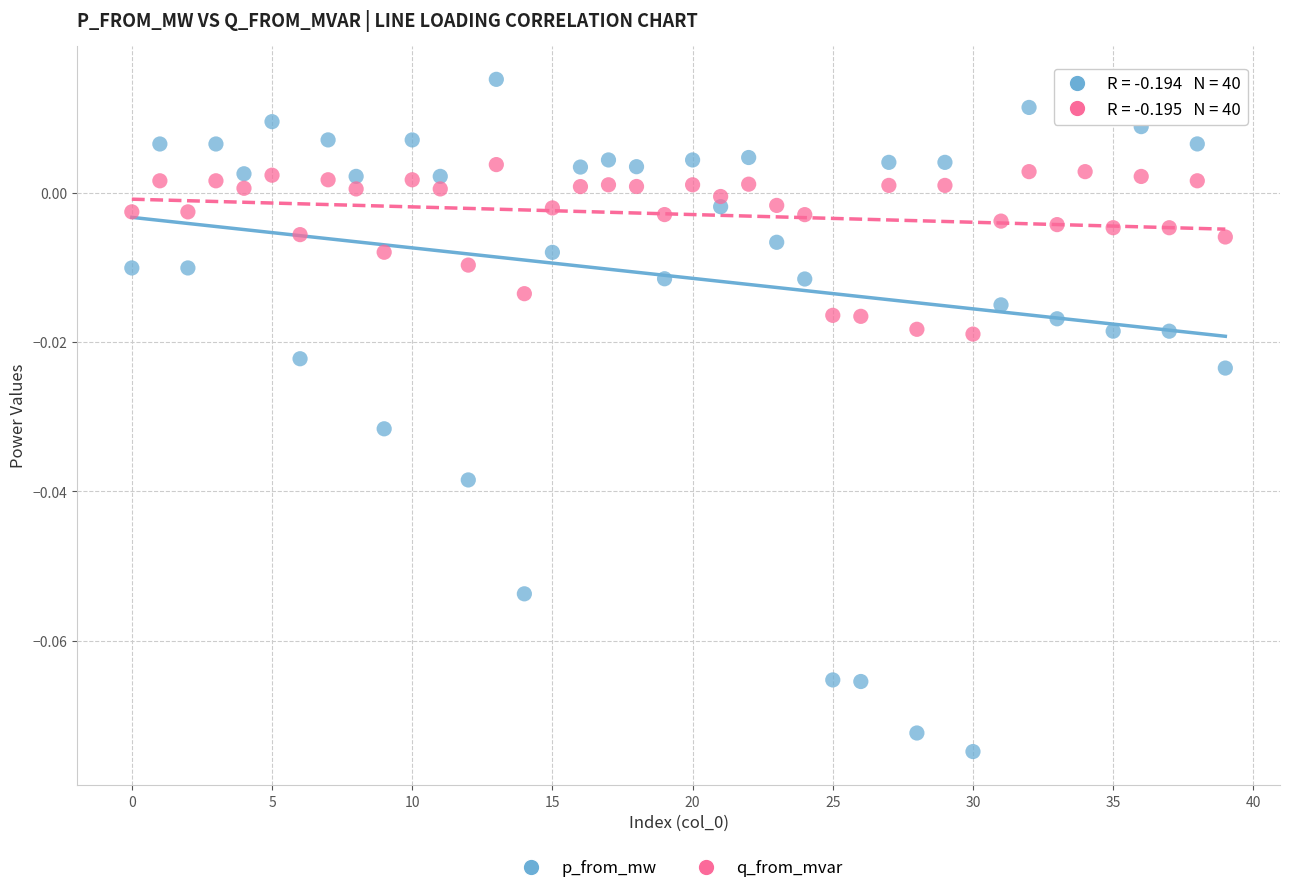

Which series reaches the minimum Y coordinate?

p_from_mw